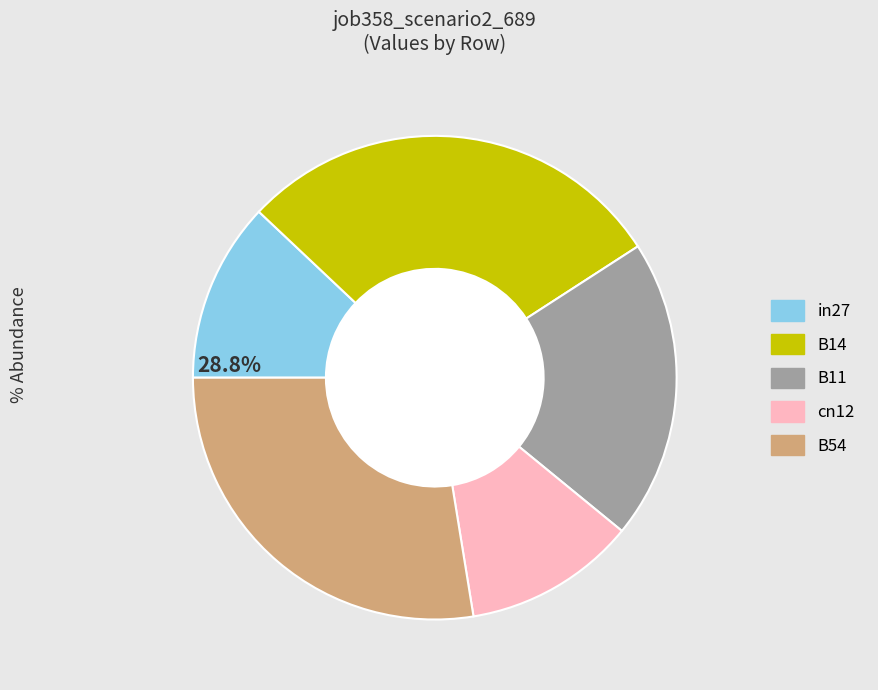

True or false: B11 accounts for 8% of the total.

False